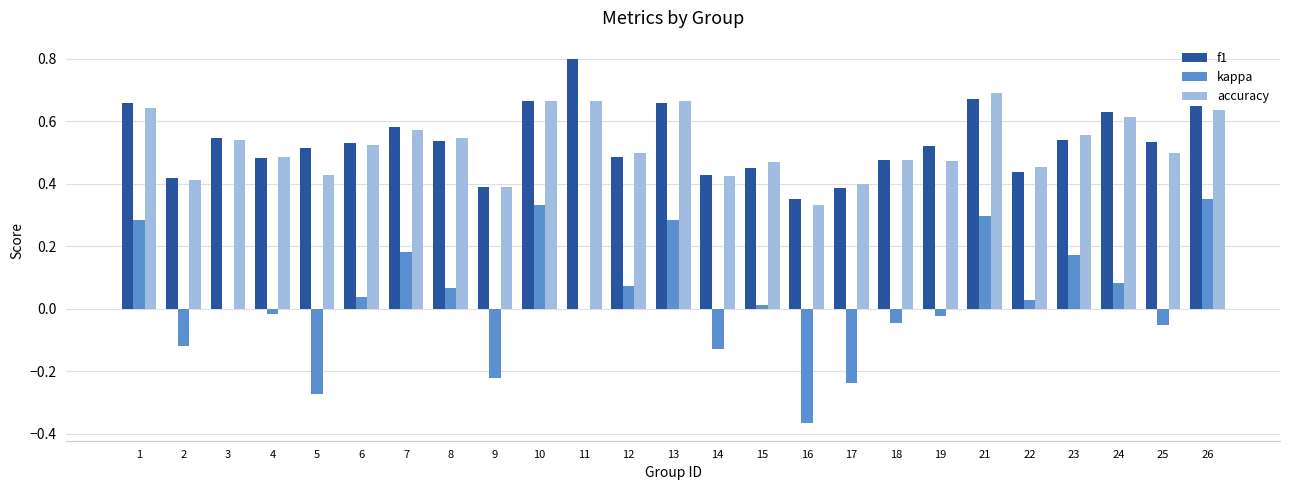

At which label is f1 closest to 0?

16